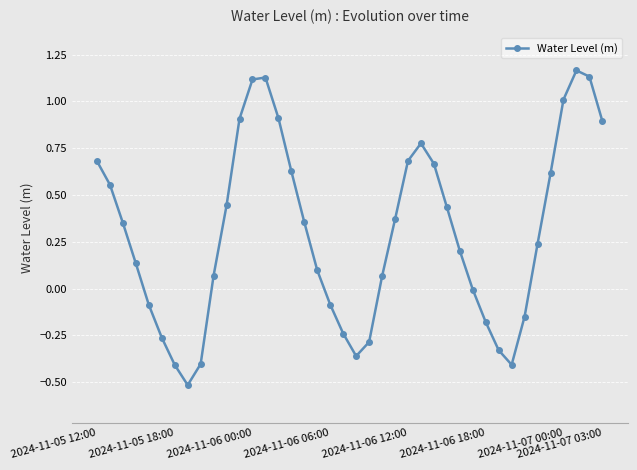

True or false: there are more than 1 points higher than both neighbors.

True